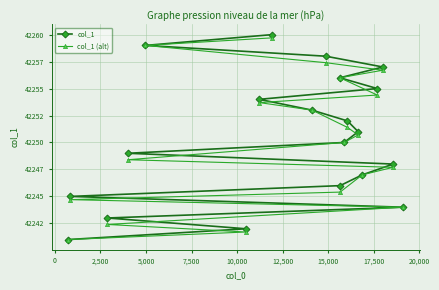

True or false: col_1 and col_1 (alt) cross at least once.

False